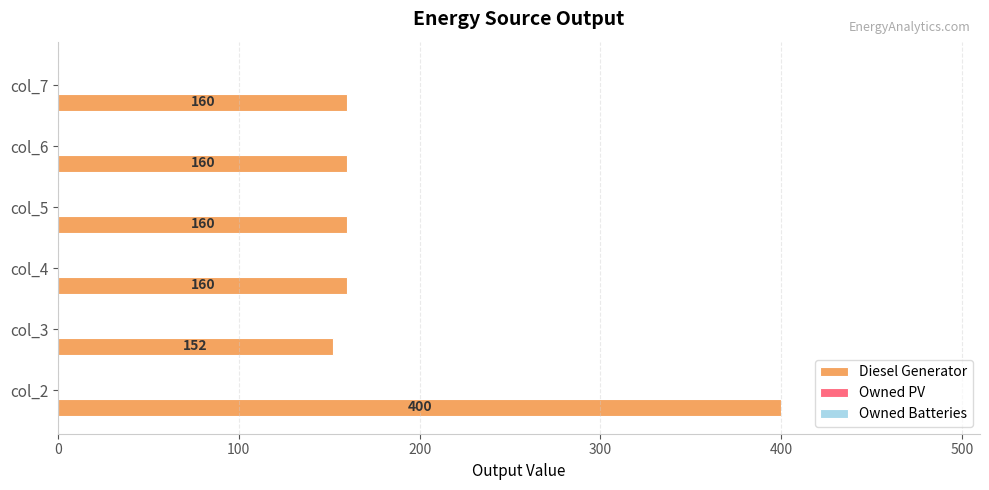

What is the smallest value displayed?

152